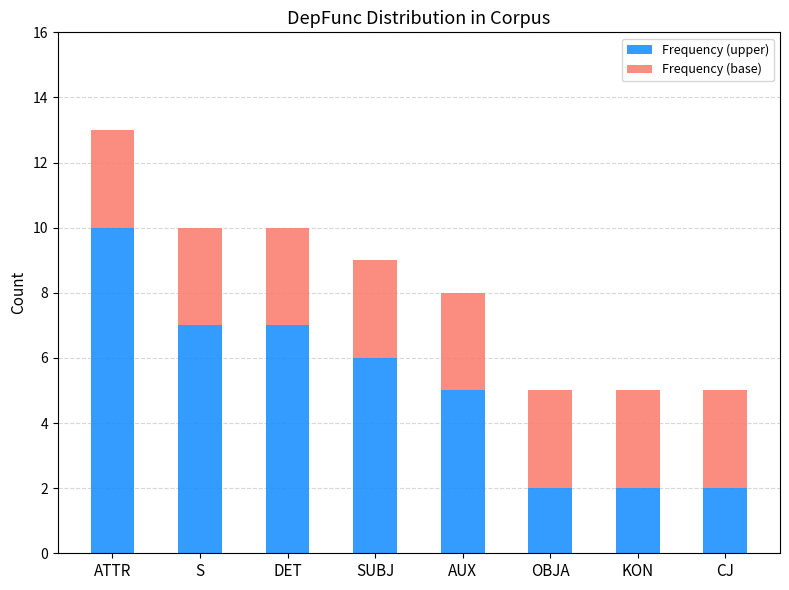

Which category has the highest value in the Frequency (upper) series?

ATTR